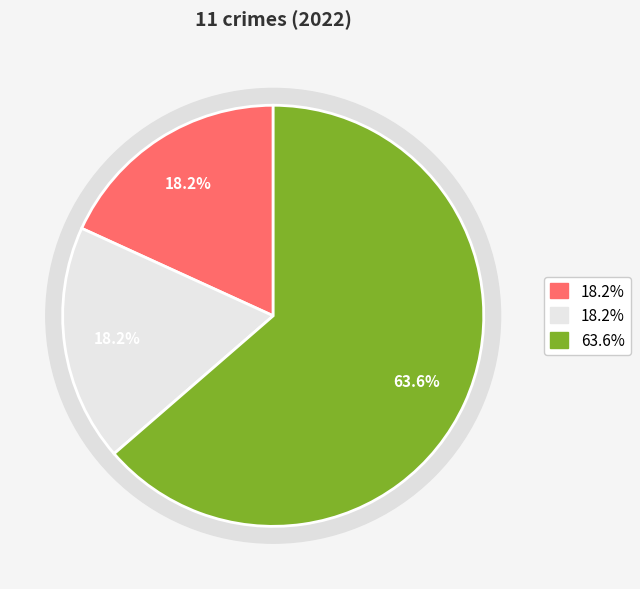

What percentage is the Robbery slice, to the nearest percent?

64%